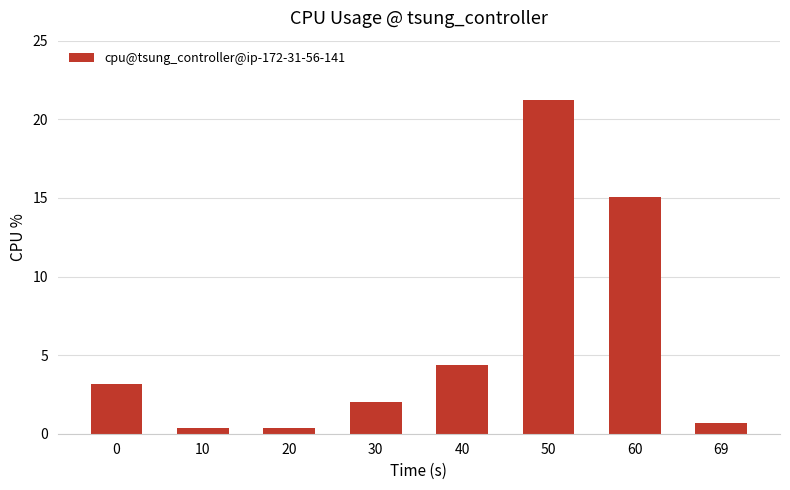

What is the value of the 1st bar from the left?

3.1